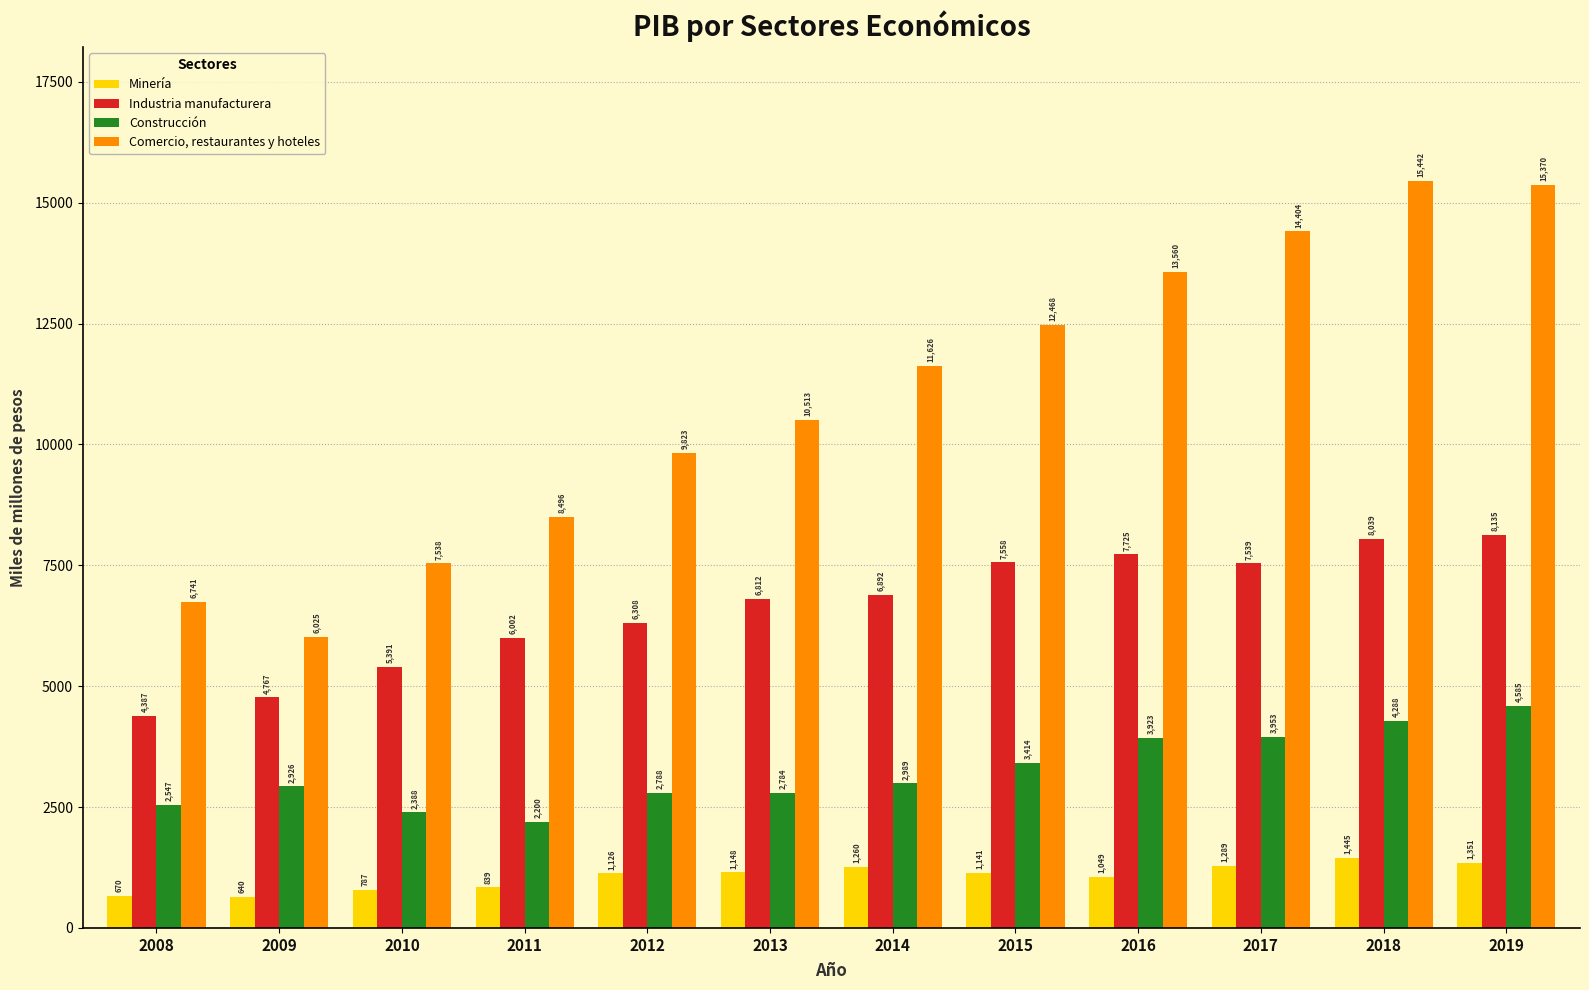

What is the total value across all series at 2015?

24581